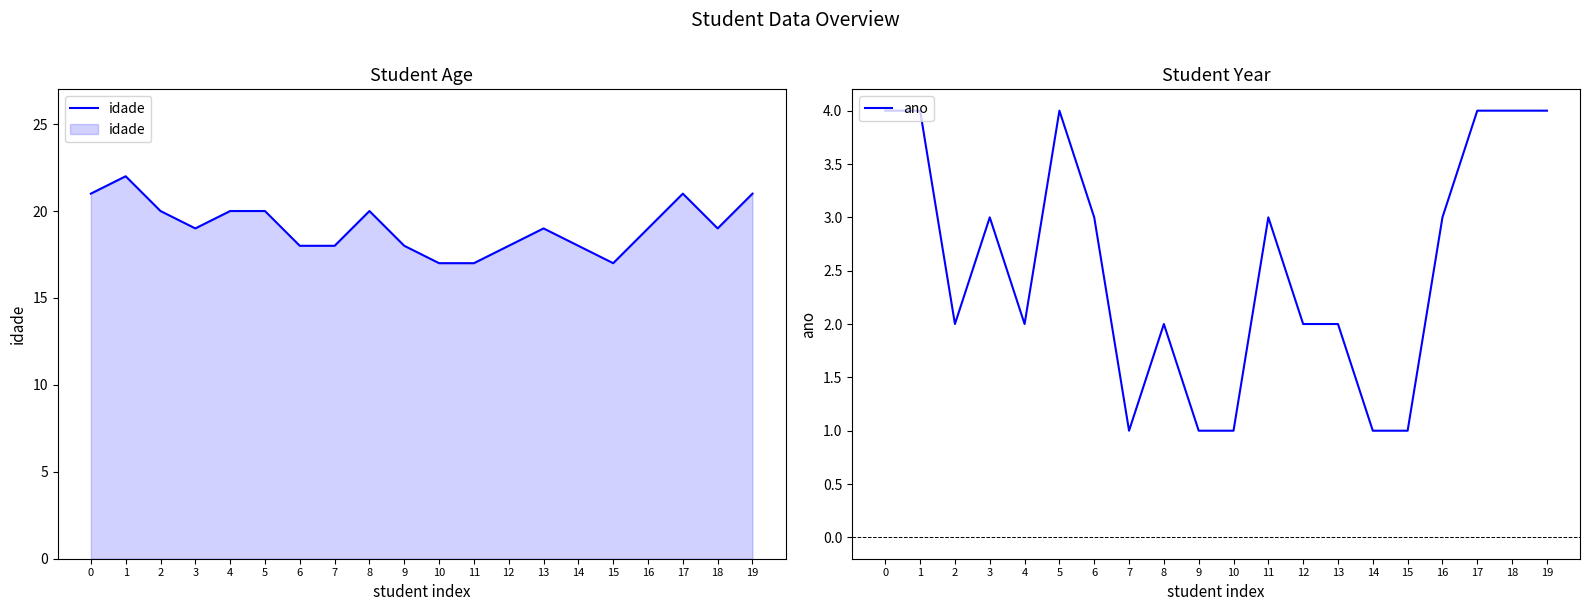

How many values in the idade series are below 19?

8